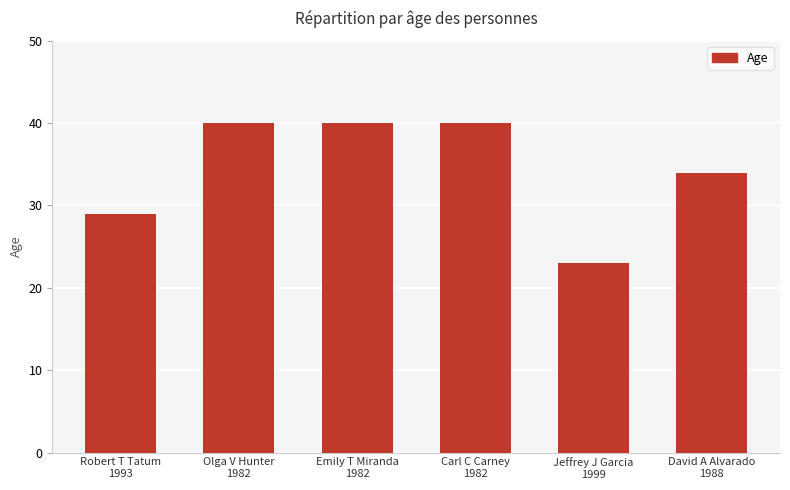

At which label is the value closest to 31?

Robert T Tatum
1993